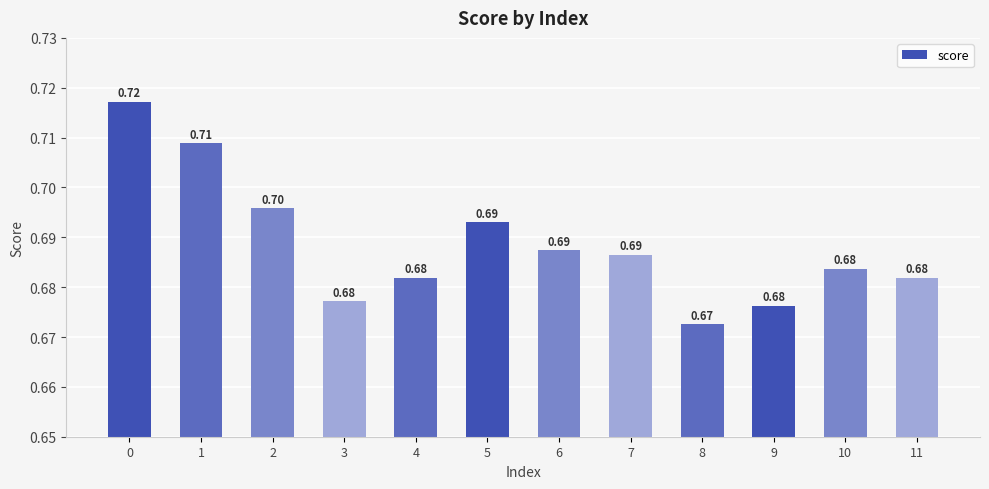

Are the bars horizontal?

No